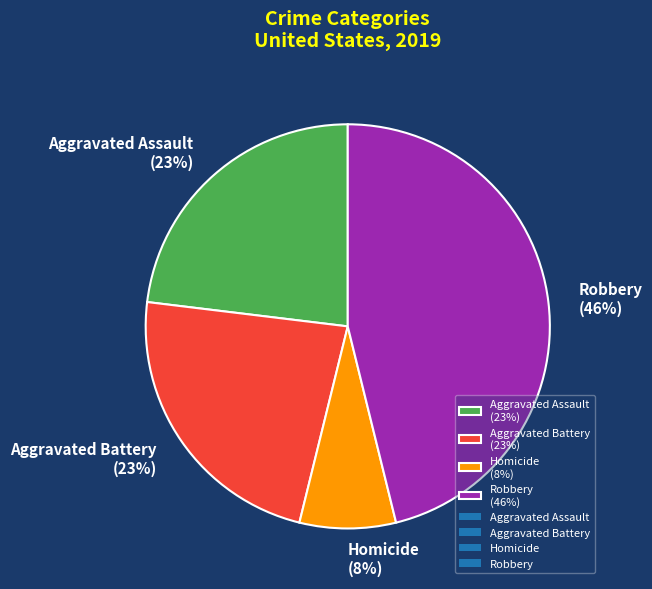

Which category has the biggest portion of the pie?

Robbery (46%)